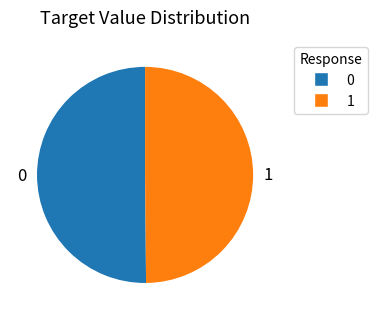

Do 1 and 0 together represent more than half of the pie?

Yes